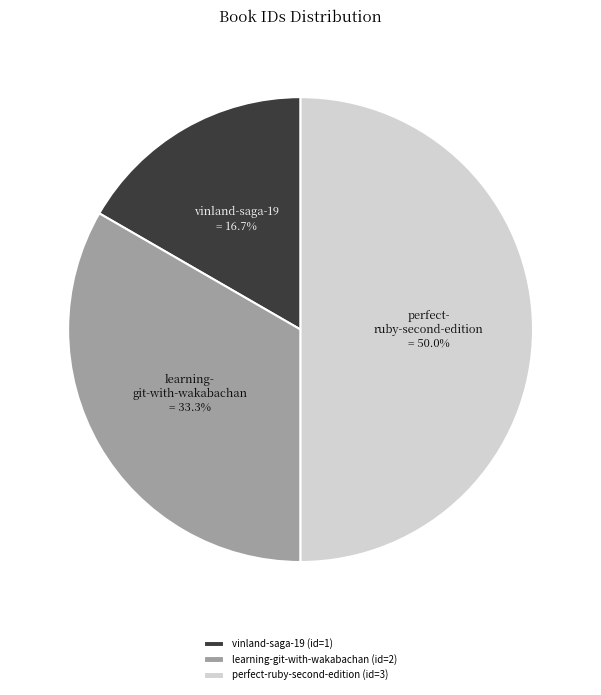

Is vinland-saga-19 (id=1) the majority of the pie?

No